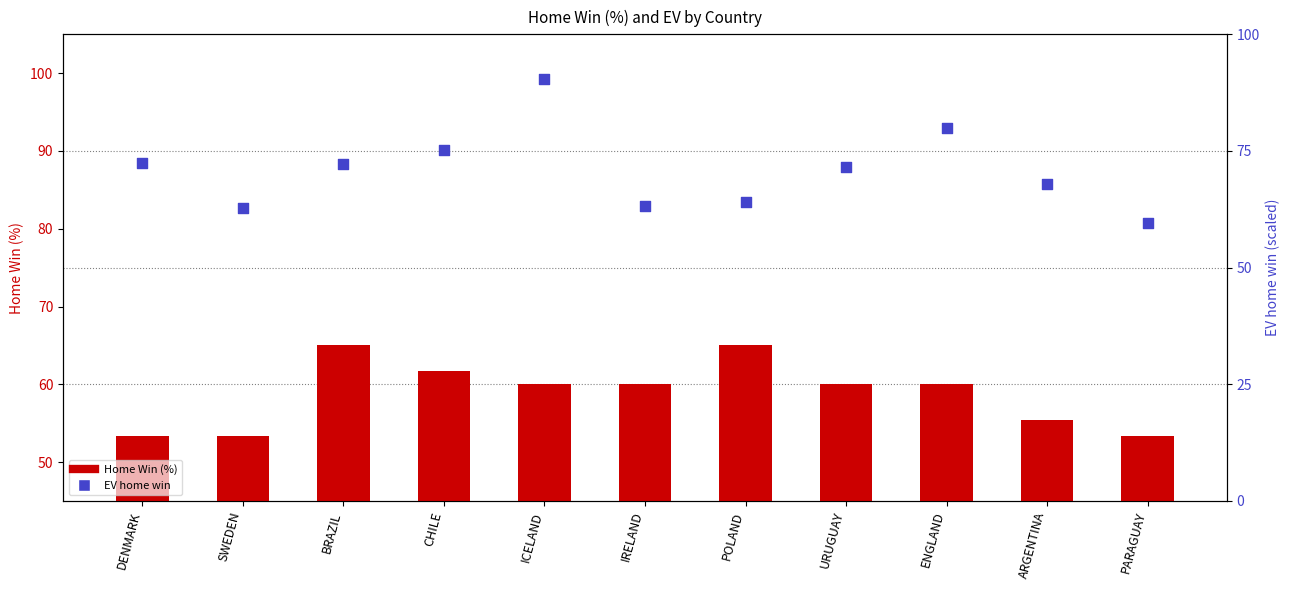

Which series contains the highest Y value?

EV home win